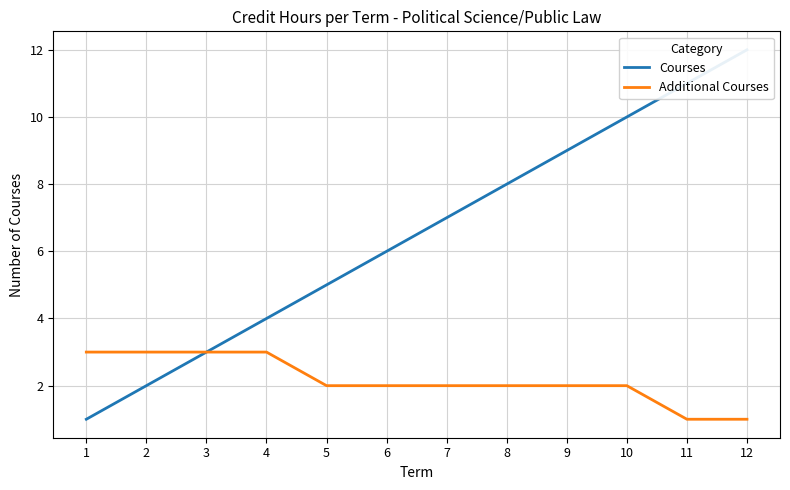

True or false: Additional Courses has a value of 4 at 1.

False